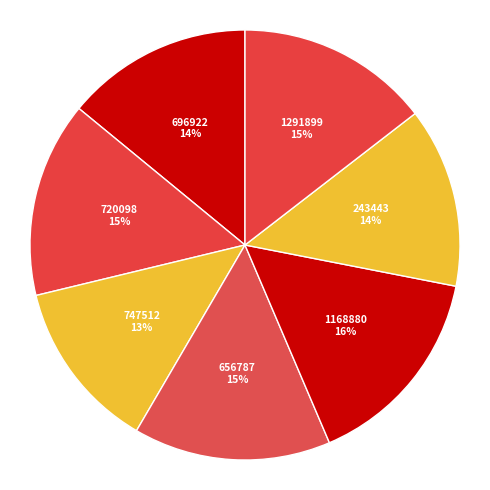

Is there any slice that represents more than half of the pie?

No